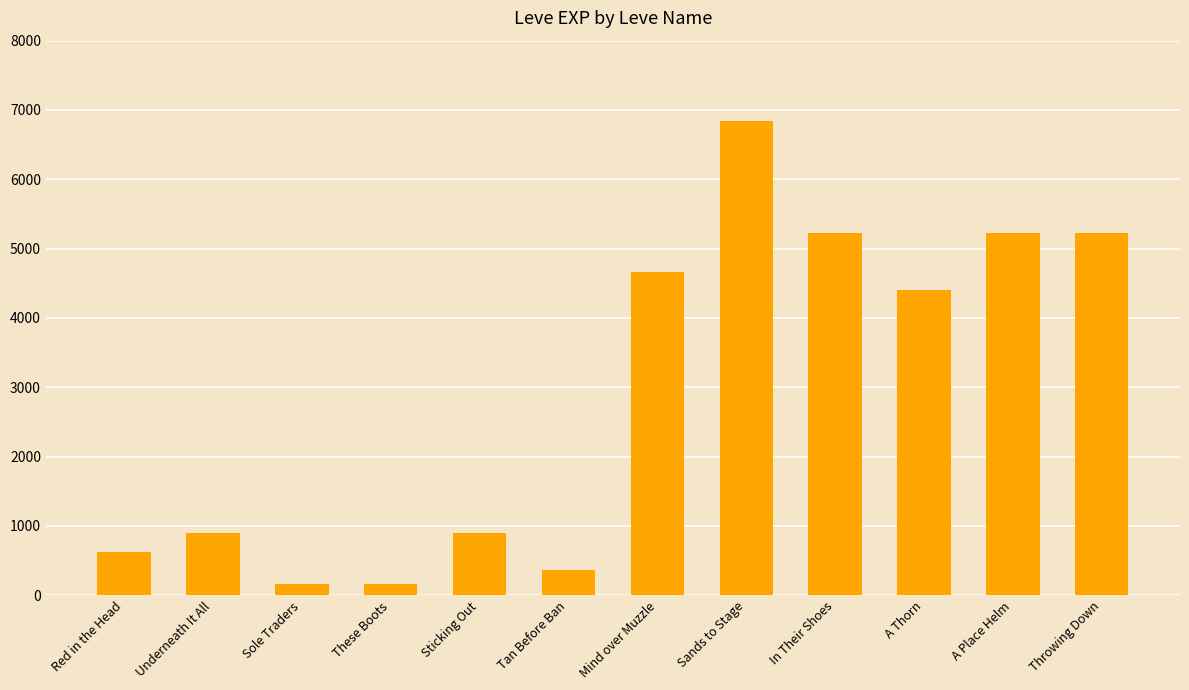

What is the value of the 9th bar from the left?

5220